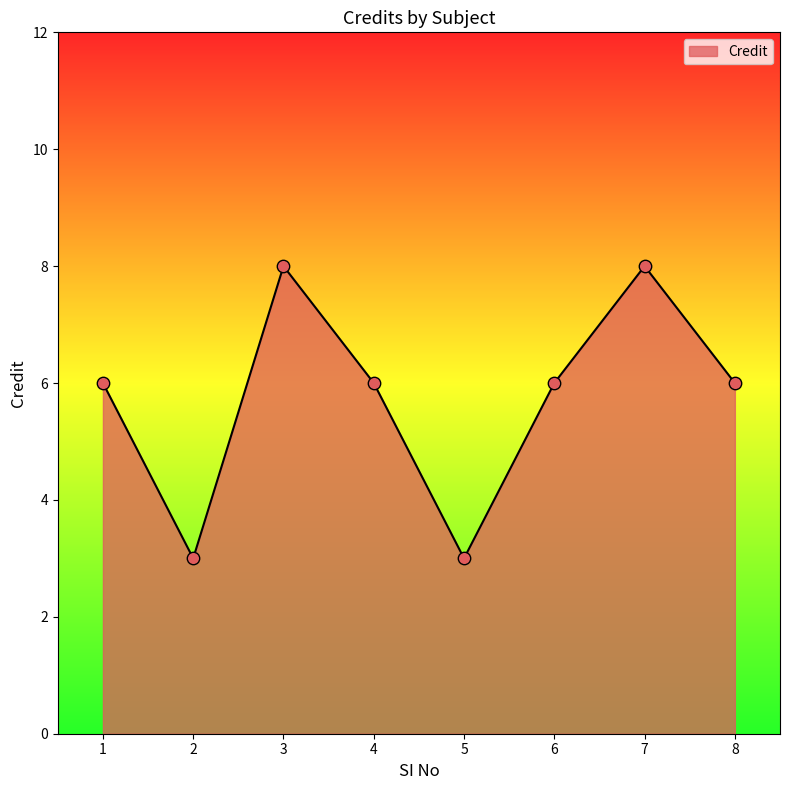

What is the change in value from 4 to 7?

+2